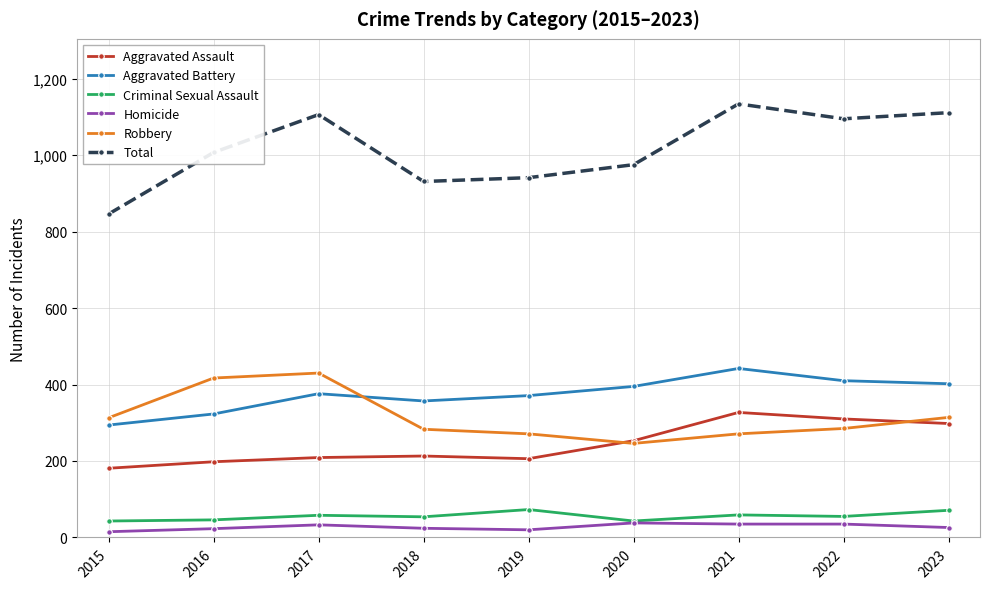

True or false: Total and Robbery intersect in this chart.

False